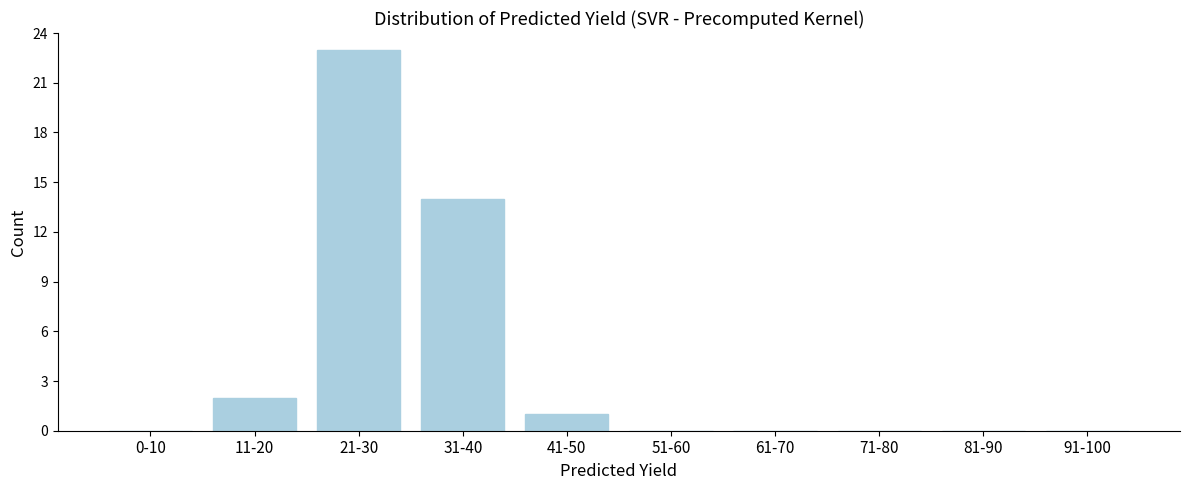

Reading right to left, extract all data points from this chart.

91-100=0	81-90=0	71-80=0	61-70=0	51-60=0	41-50=1	31-40=14	21-30=23	11-20=2	0-10=0